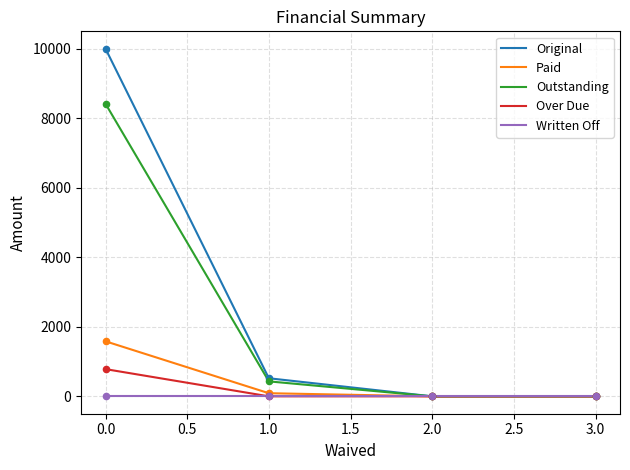

Which series has the largest range (max minus min)?

Original